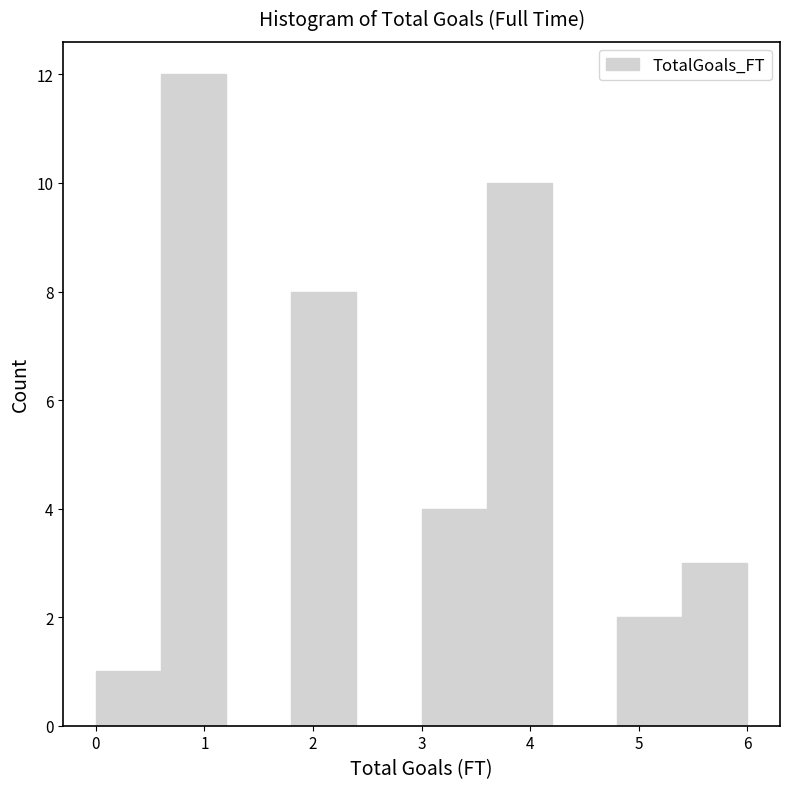

Over which range of the x-axis is the bar tallest?

0.6 to 1.2